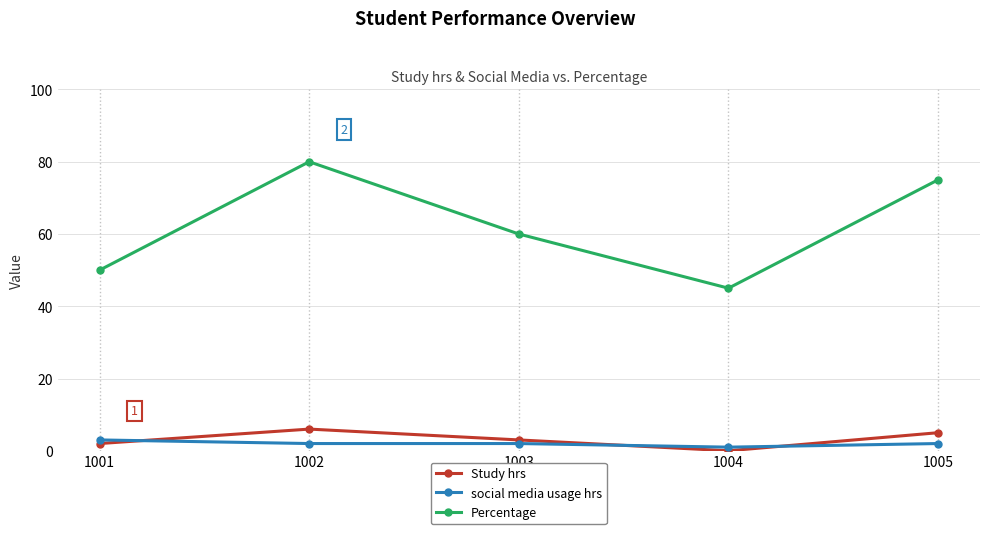

Between 1001 and 1004, which series saw the biggest shift?

Percentage